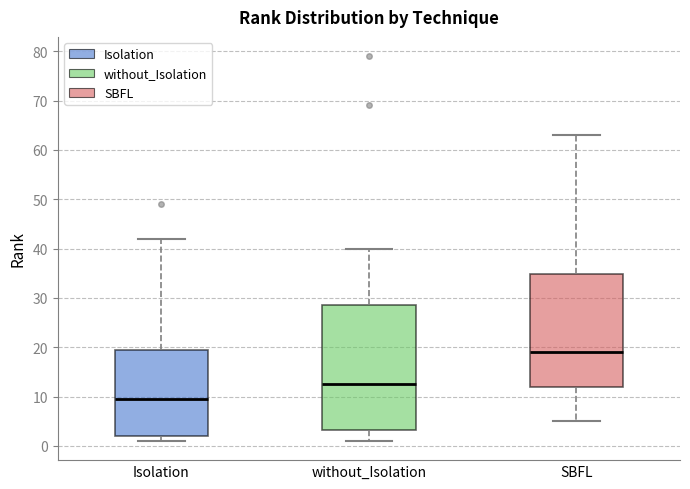

Reading left to right, transcribe this box plot: for each box, give where its median line is, the range the box spans, and where its two whiskers end, as read against the y-axis. The values are not printed on the chart, so give them approximately, as read against the axis.

Isolation: median 10, box 2 to 20, whiskers 1 to 42
without_Isolation: median 13, box 3 to 29, whiskers 1 to 40
SBFL: median 19, box 12 to 35, whiskers 5 to 63